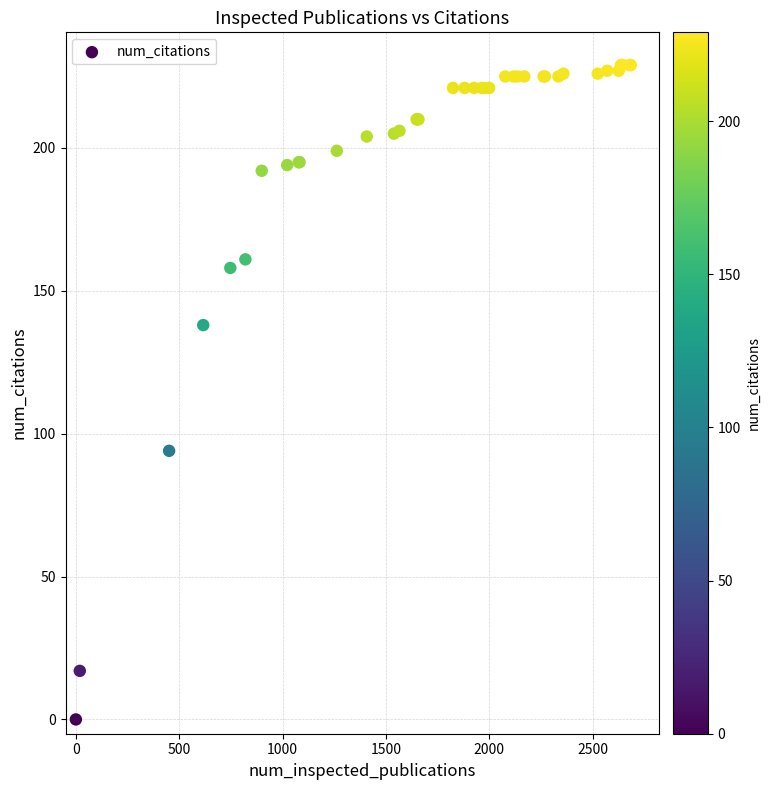

What Y value in the scatter plot is closest to 114?

94